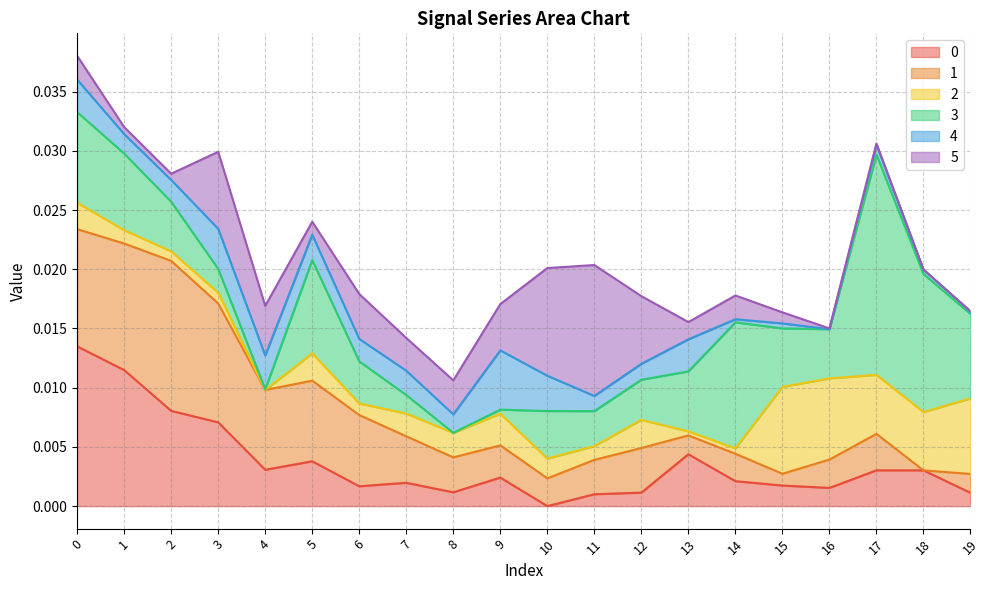

Does the chart display data point markers on the line(s)?

No